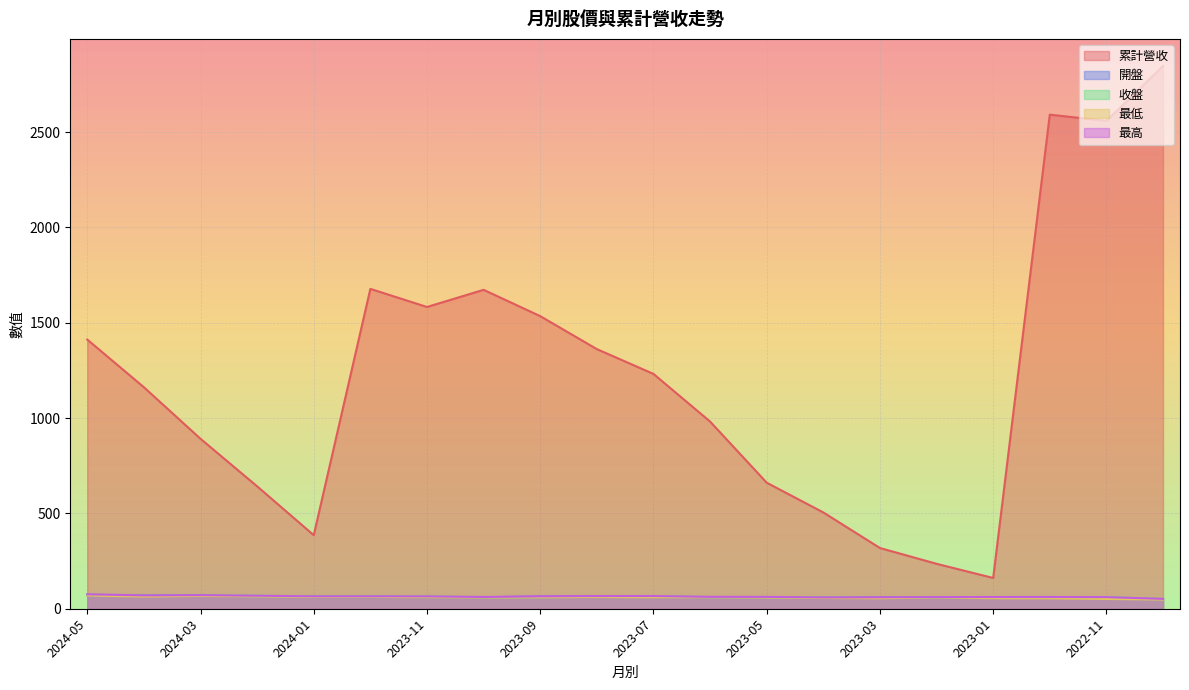

What is the spread (max minus min) of values at 2023-02?

177.2